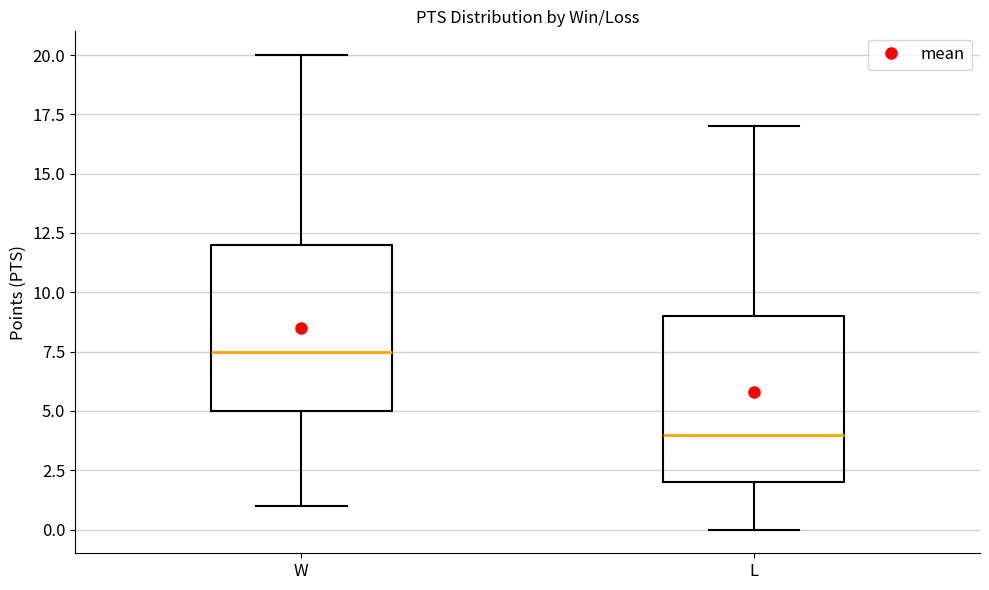

Which box has the highest median line?

W